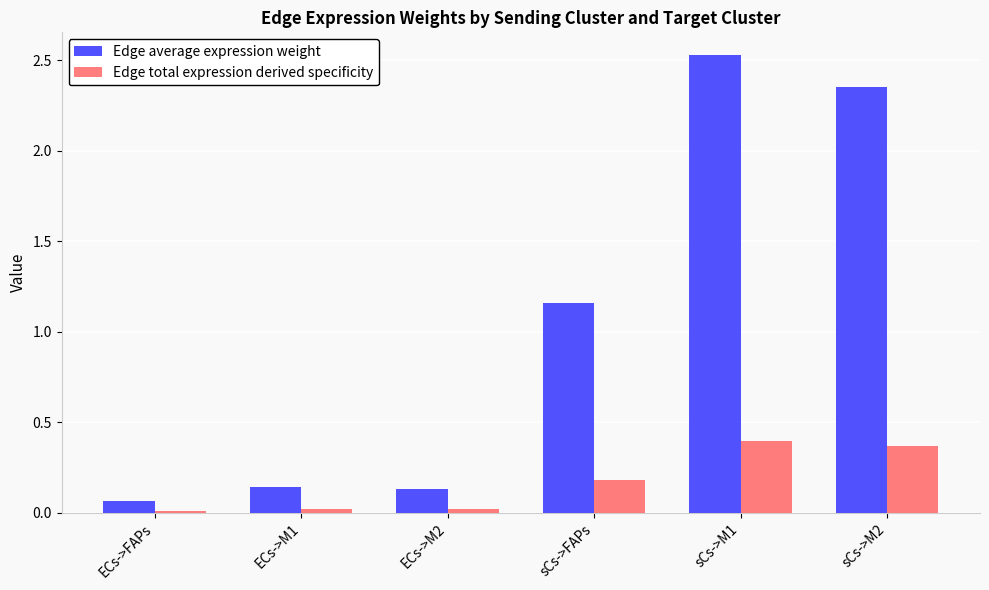

At which category does the chart reach its peak across all series?

sCs->M1